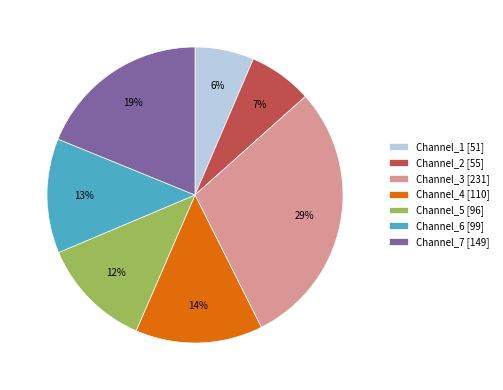

Which has a higher value, Channel_4 [110] or Channel_5 [96]?

Channel_4 [110]